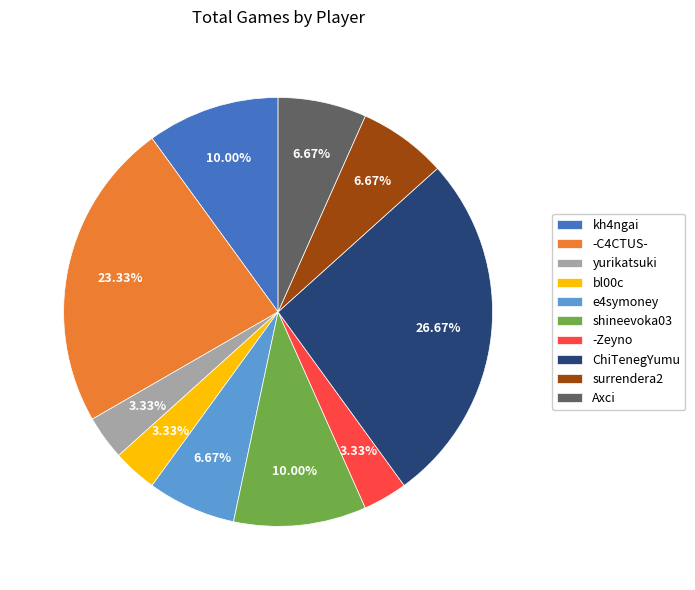

Count the number of slices in the pie.

10